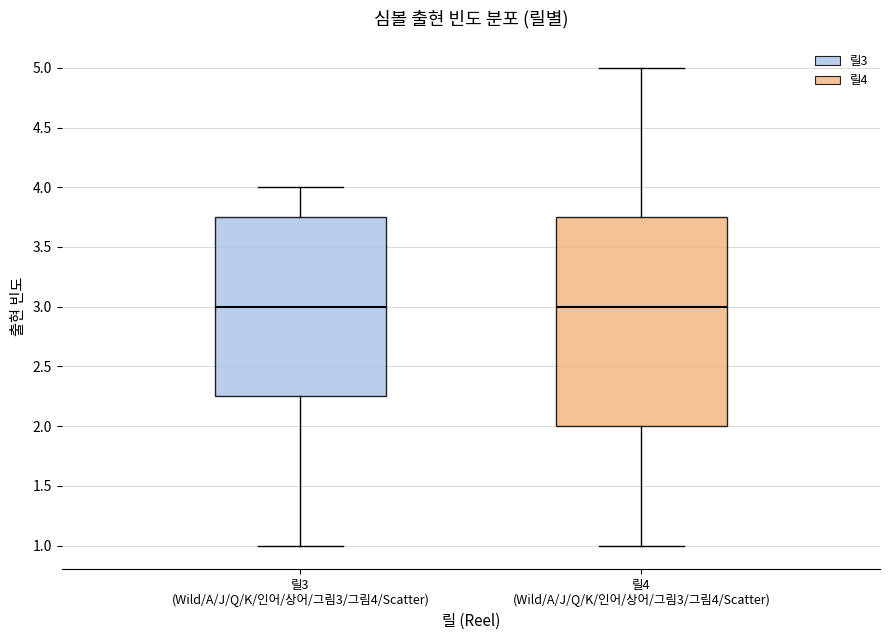

Comparing the boxes themselves (not the whiskers), which one is the tallest?

릴4 (Wild/A/J/Q/K/인어/상어/그림3/그림4/Scatter)